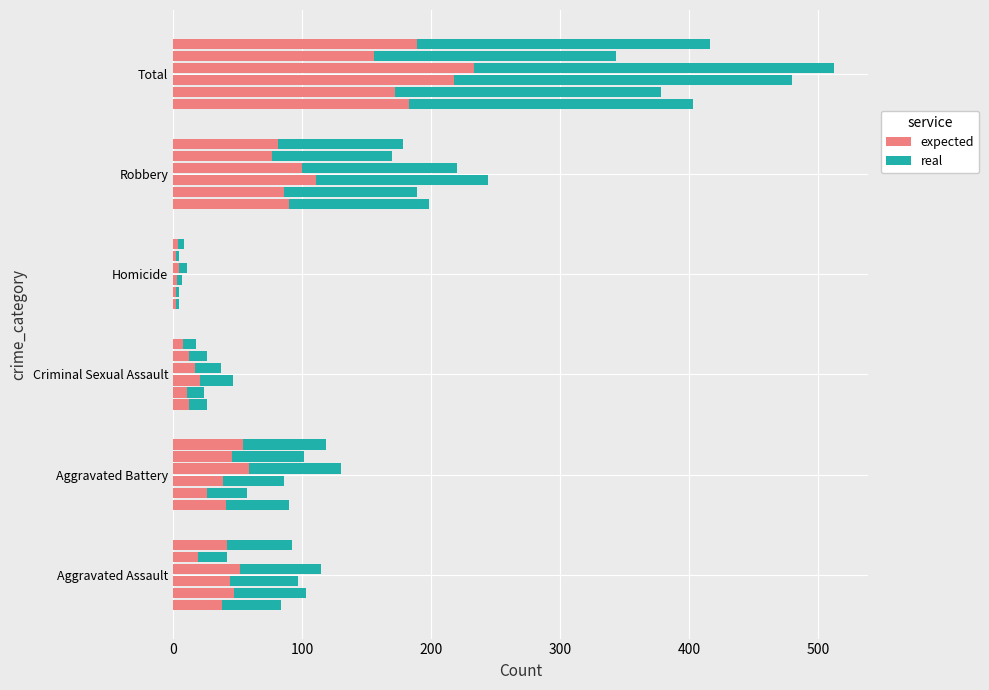

Is the value of expected at Homicide greater than the value of real at Aggravated Battery?

No